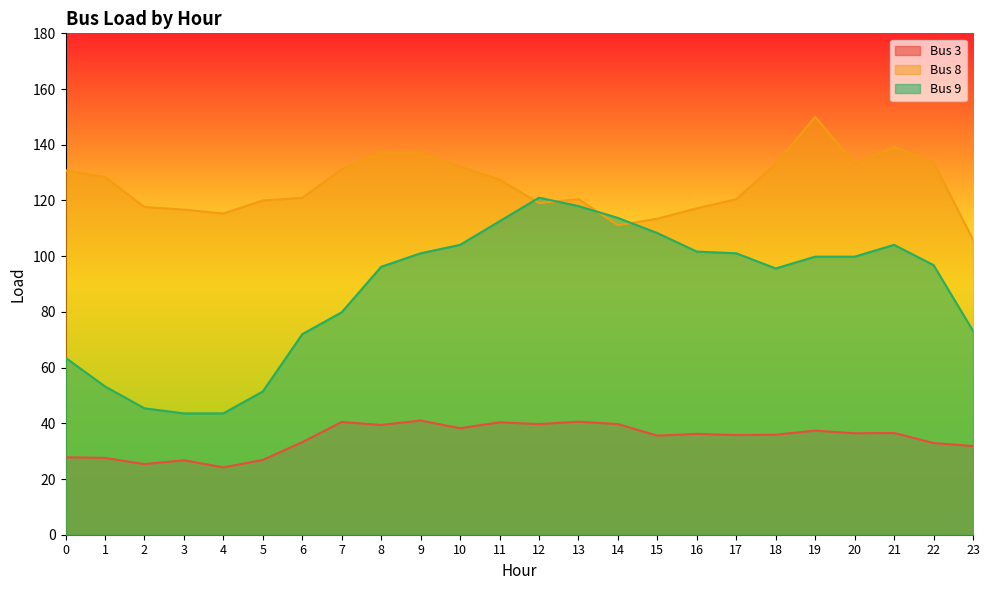

At which label is Bus 9 closest to 82?

7